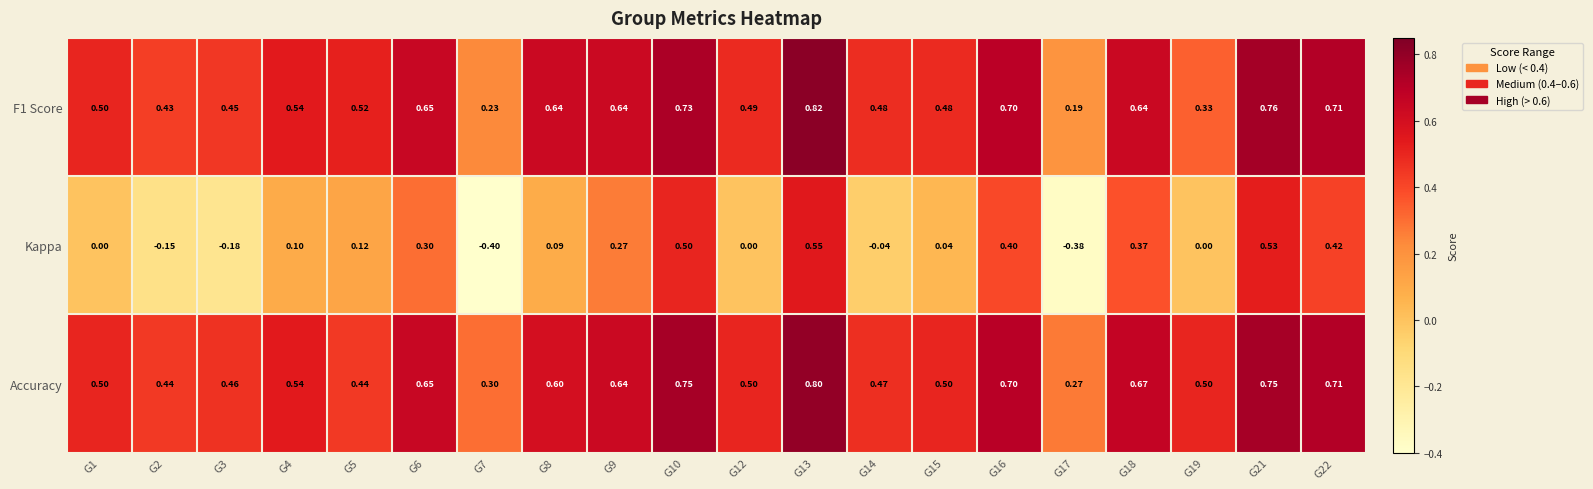

Is the value of F1 Score at G9 greater than the value of Kappa at G14?

Yes